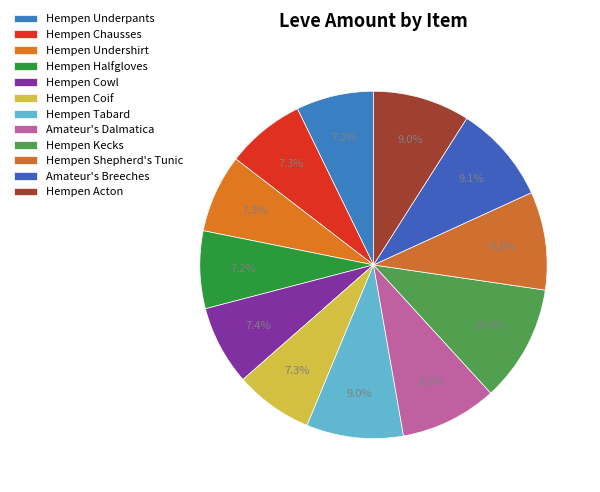

What is the change in value from Amateur's Dalmatica to Hempen Shepherd's Tunic?

+2